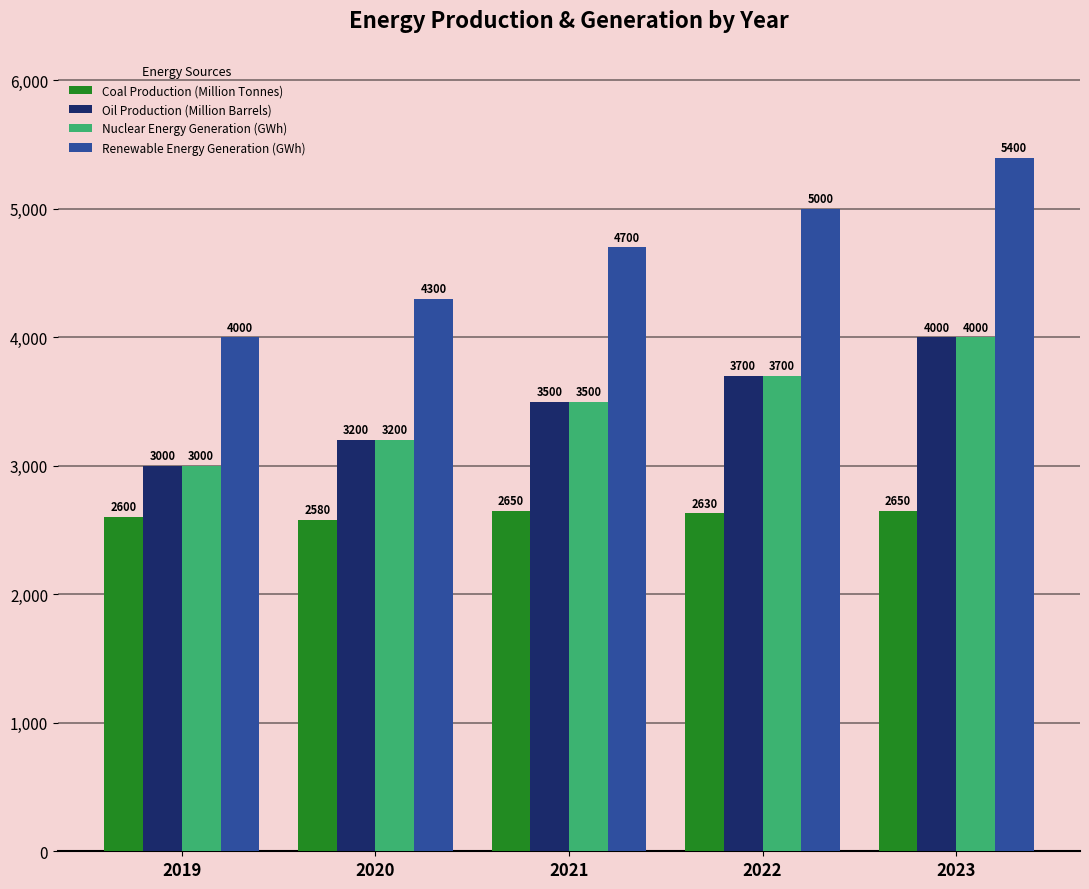

How many groups of bars are there?

5